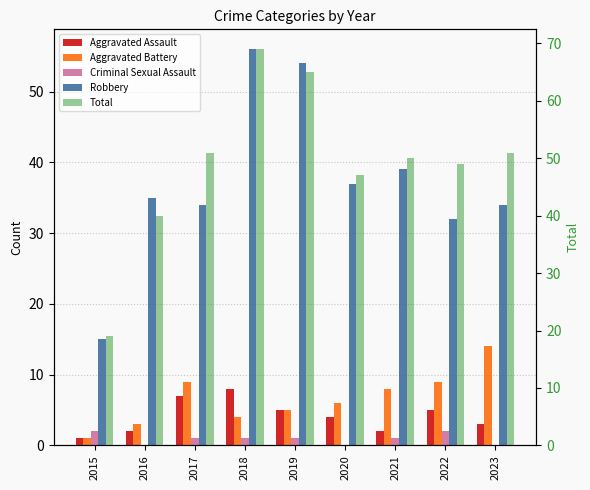

What is the average value of the Robbery series?

37